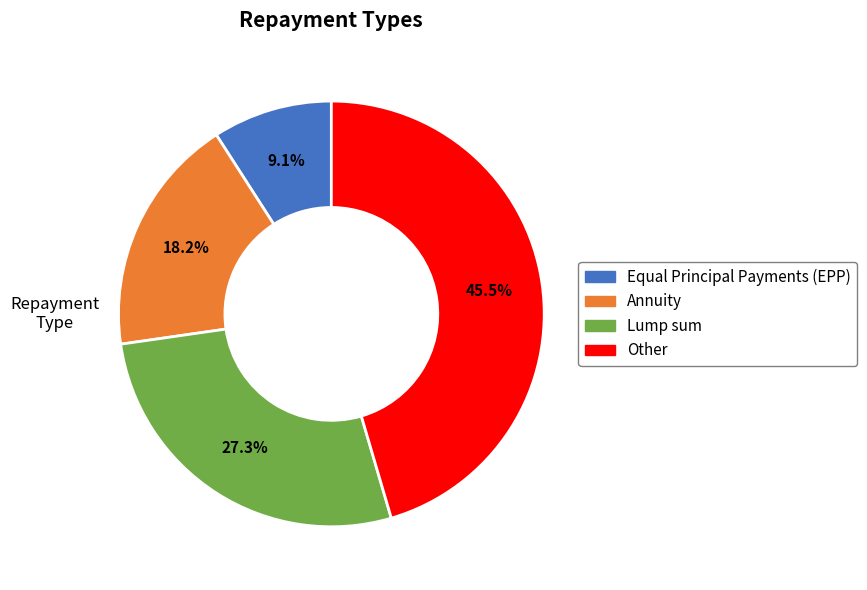

What percentage is NOT represented by Lump sum?

72.7%